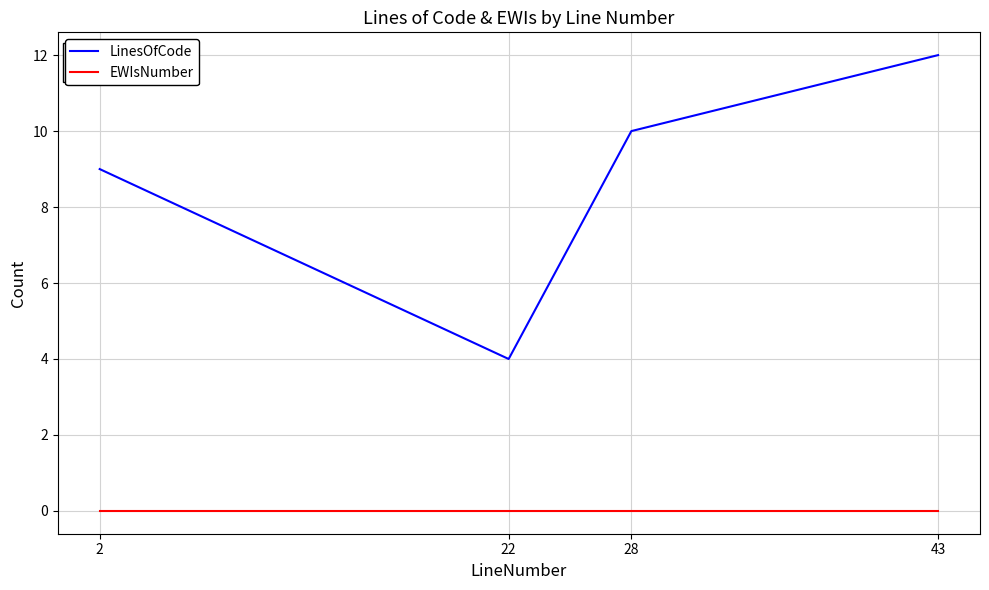

How many lines are shown in the chart?

2